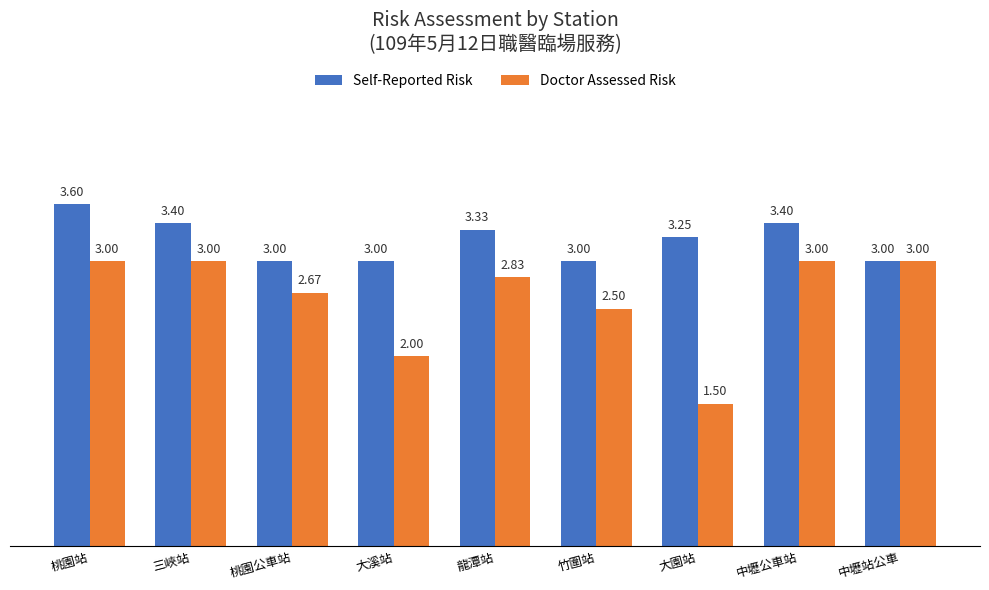

At which label is Doctor Assessed Risk closest to 2?

大溪站